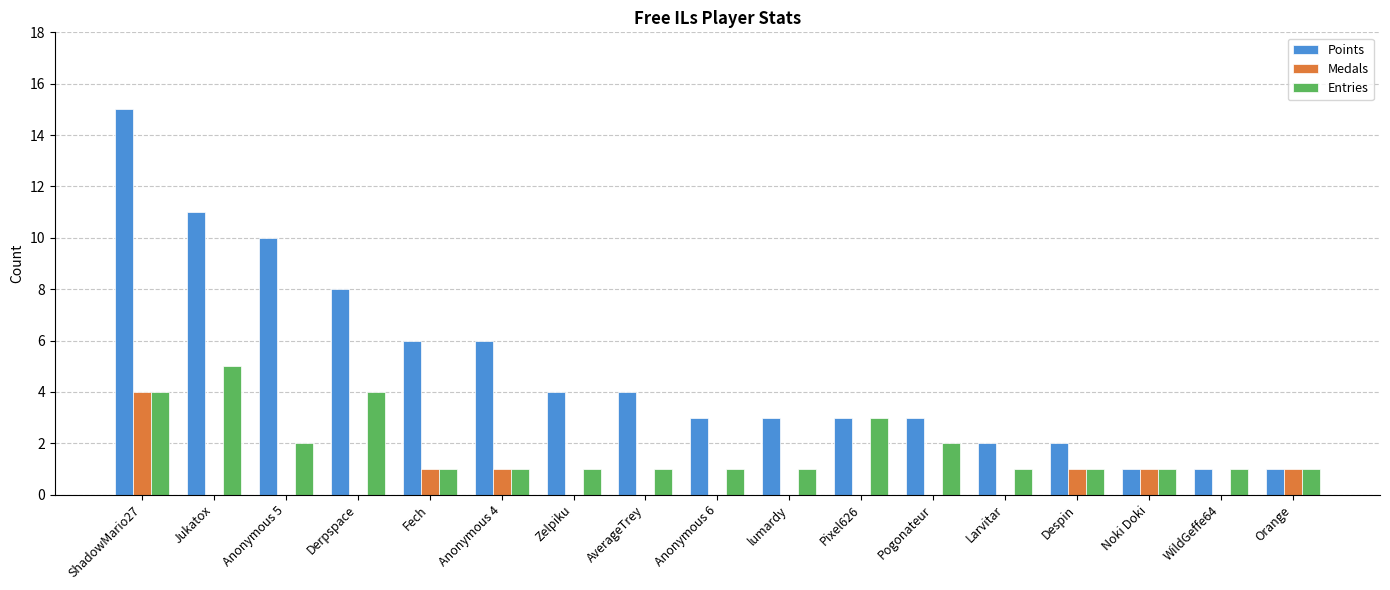

The Entries series shows 0 at WildGeffe64. True or false?

False